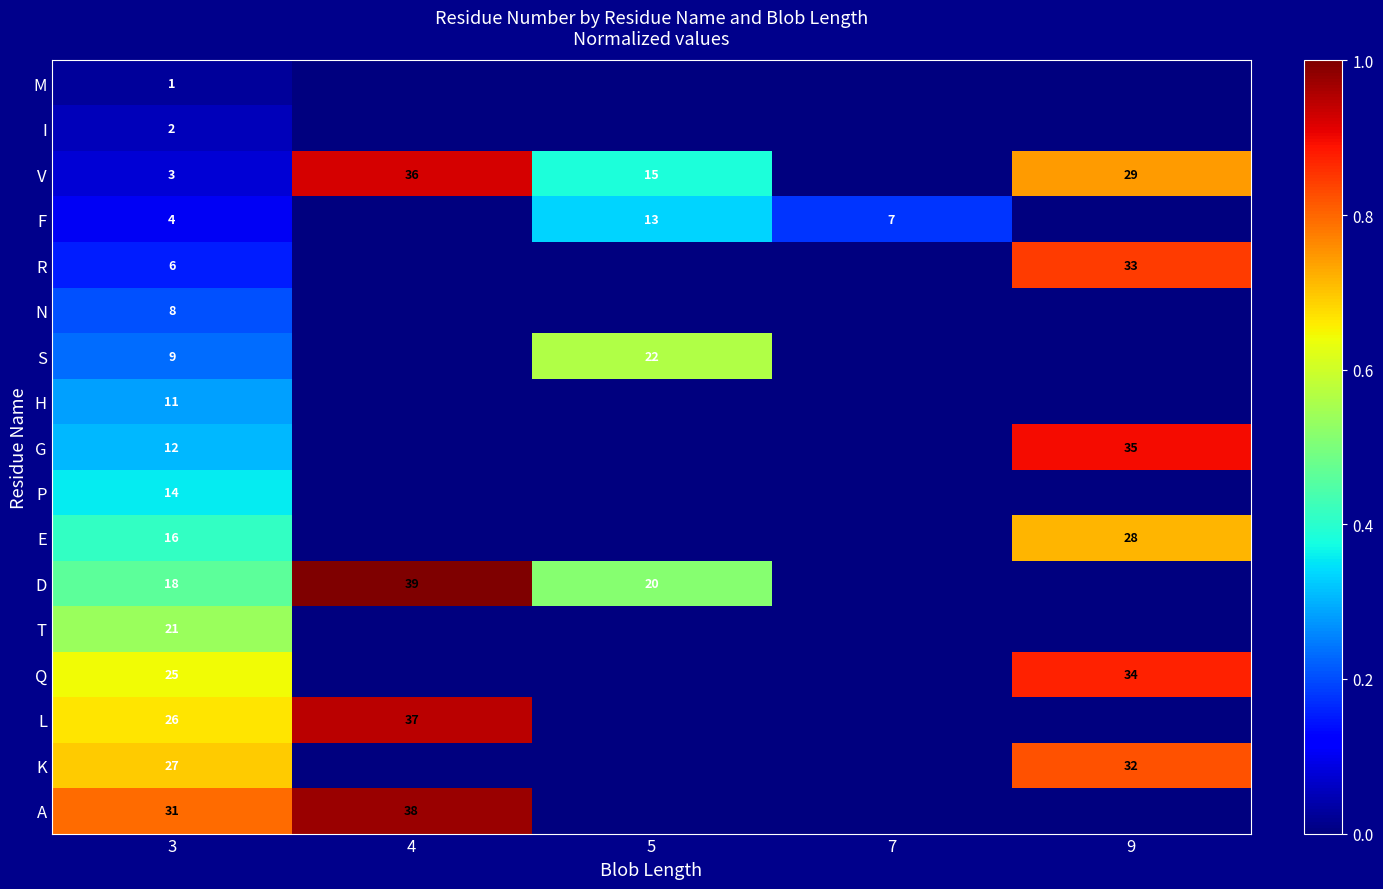

True or false: E has a value of 16 at 3.

True